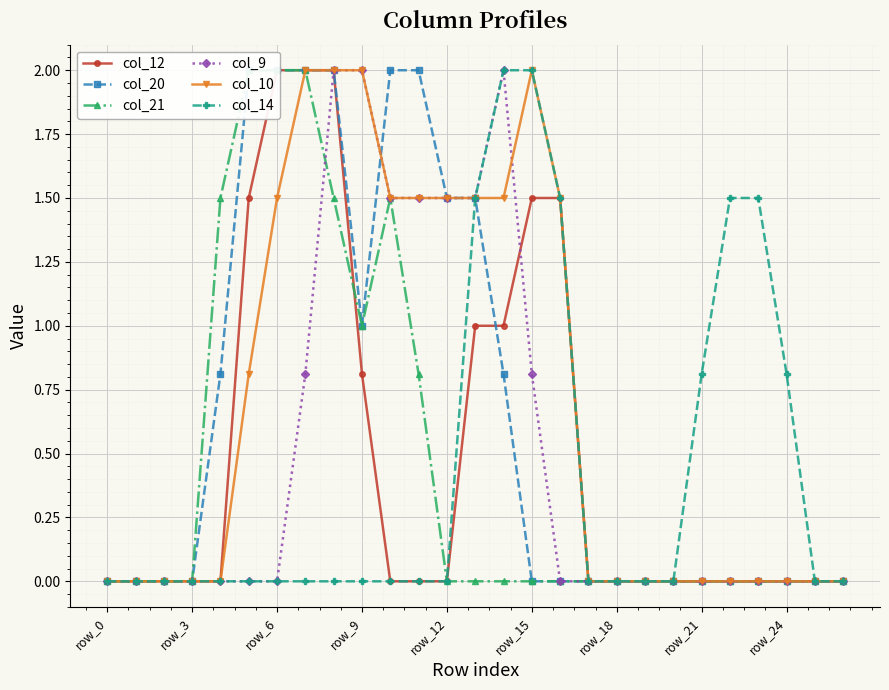

What is the maximum value for col_14?

2.0